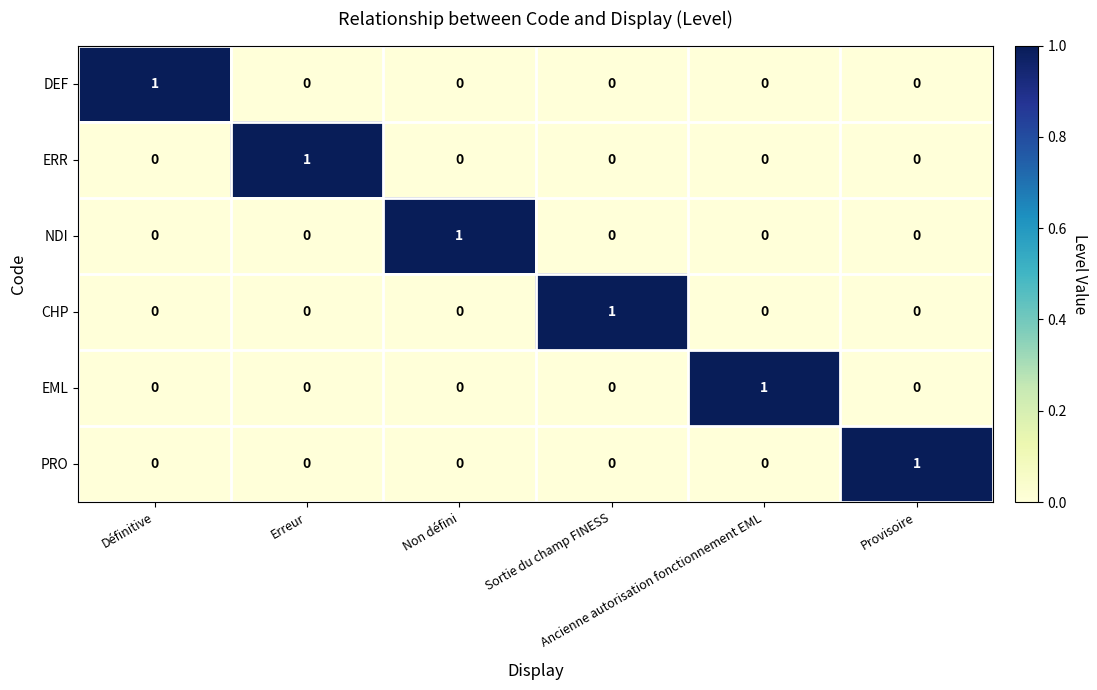

Count the NDI values in the range 0 to 1.

6